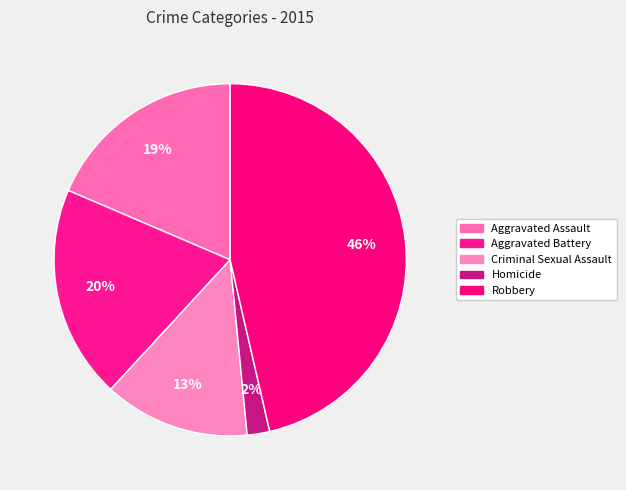

To the nearest percent, what is the difference between the largest and smallest slice percentages?

44%